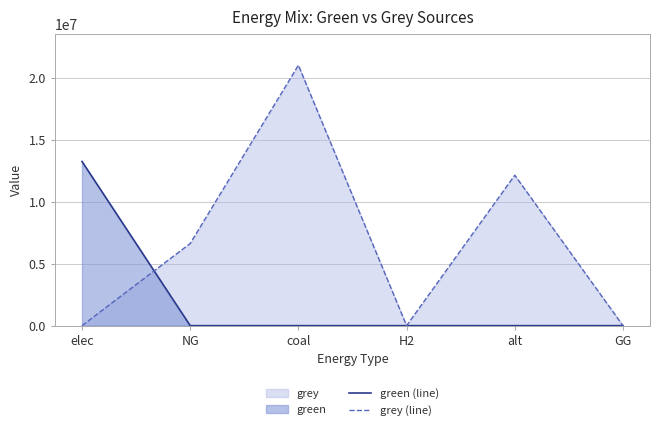

How many values in the grey (line) series exceed 6625006?

3